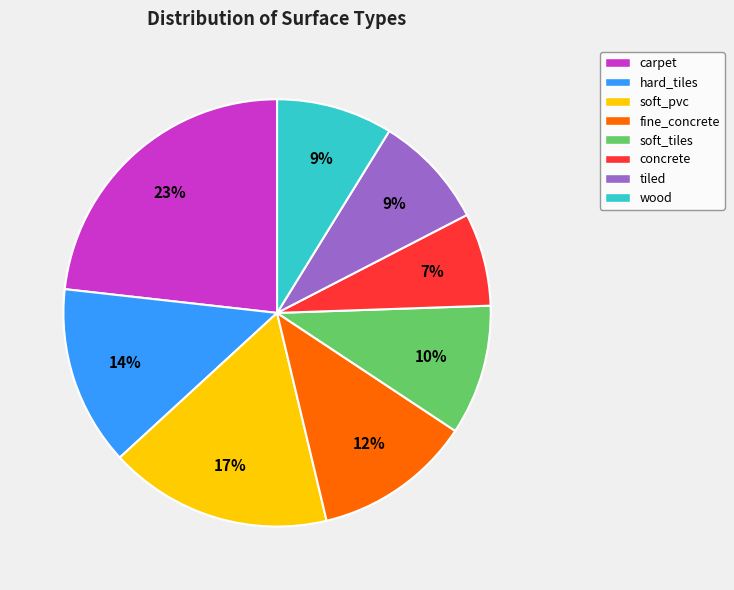

What is the smallest slice in the pie chart?

concrete